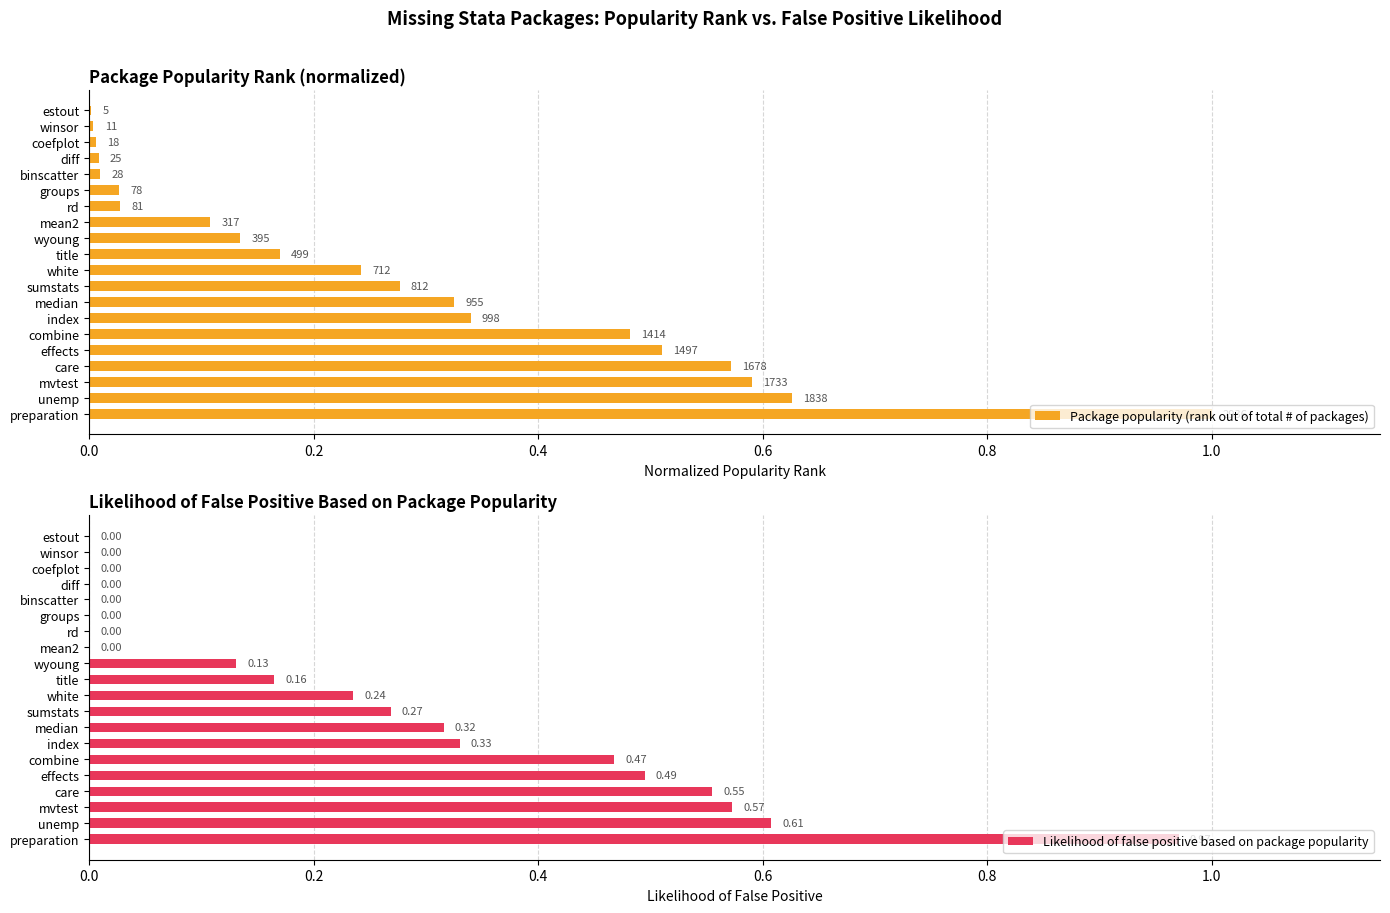

At which label does Likelihood of false positive based on package popularity reach its peak?

preparation